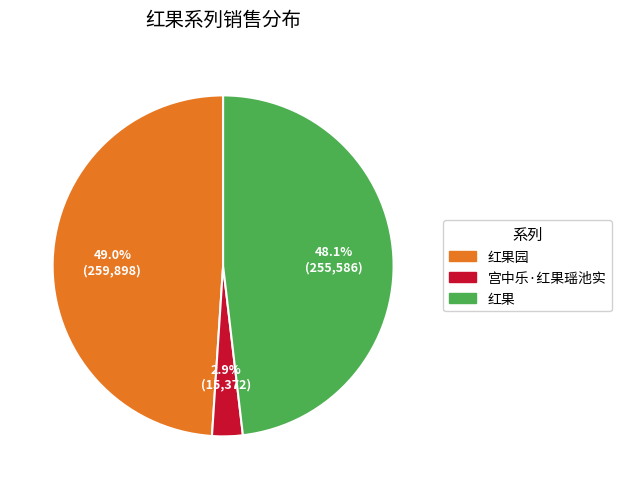

To the nearest percent, what is the difference between the 红果园 and 宫中乐·红果瑶池实 slice percentages?

46%